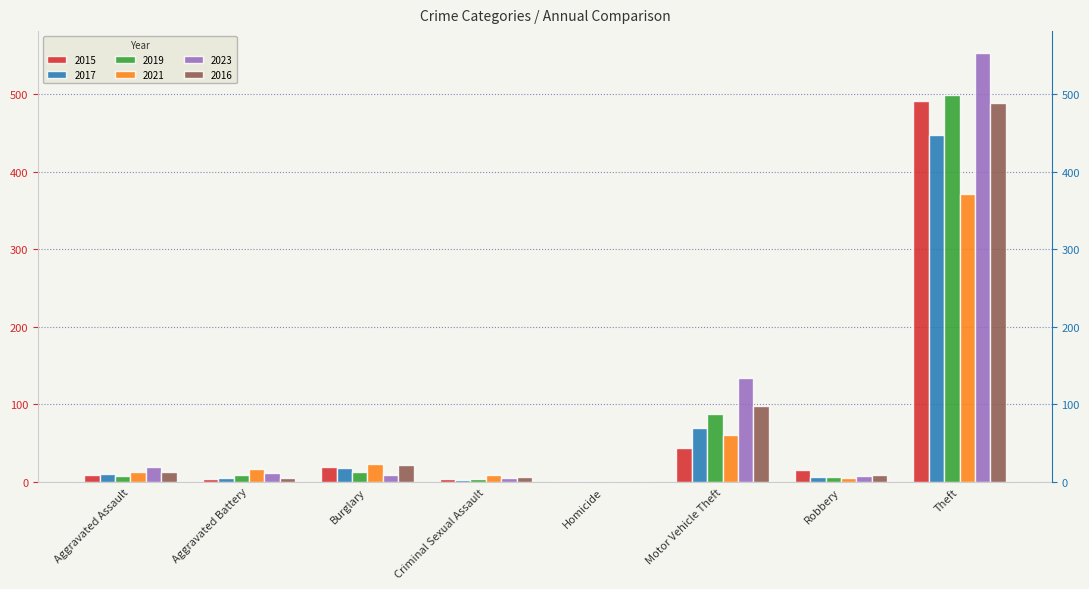

What is the average value of the 2023 series?

92